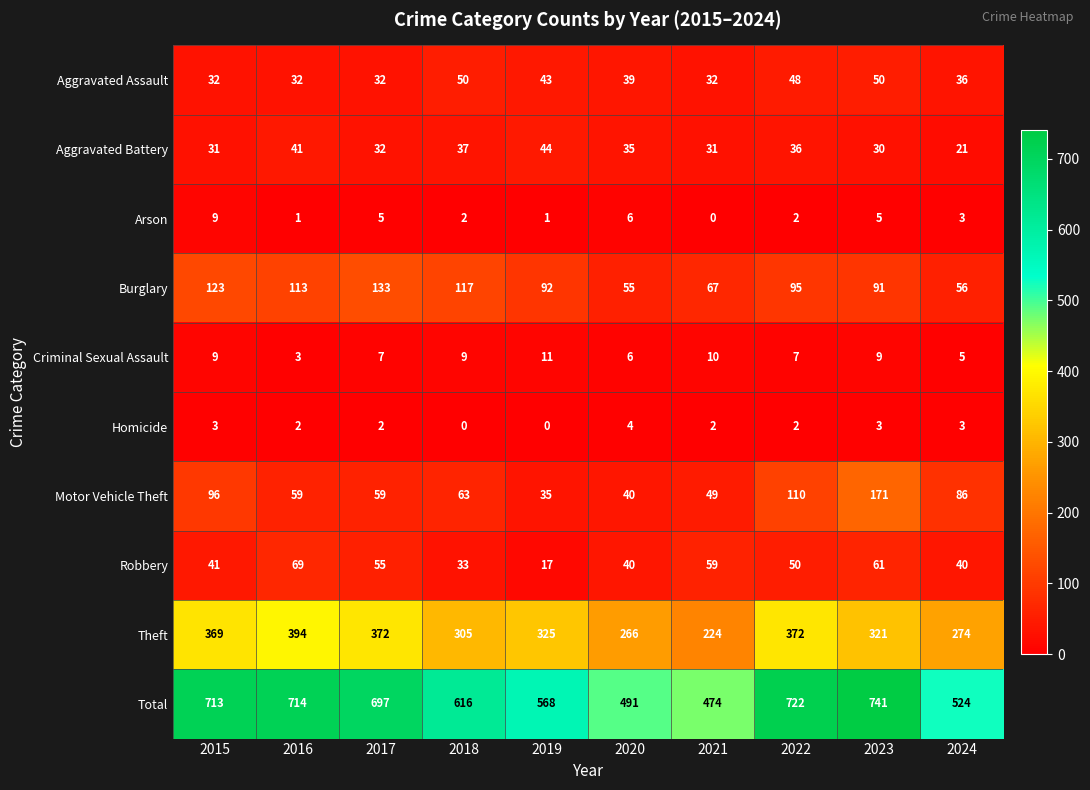

What is the difference between the second highest and second lowest values in the Burglary series?

67